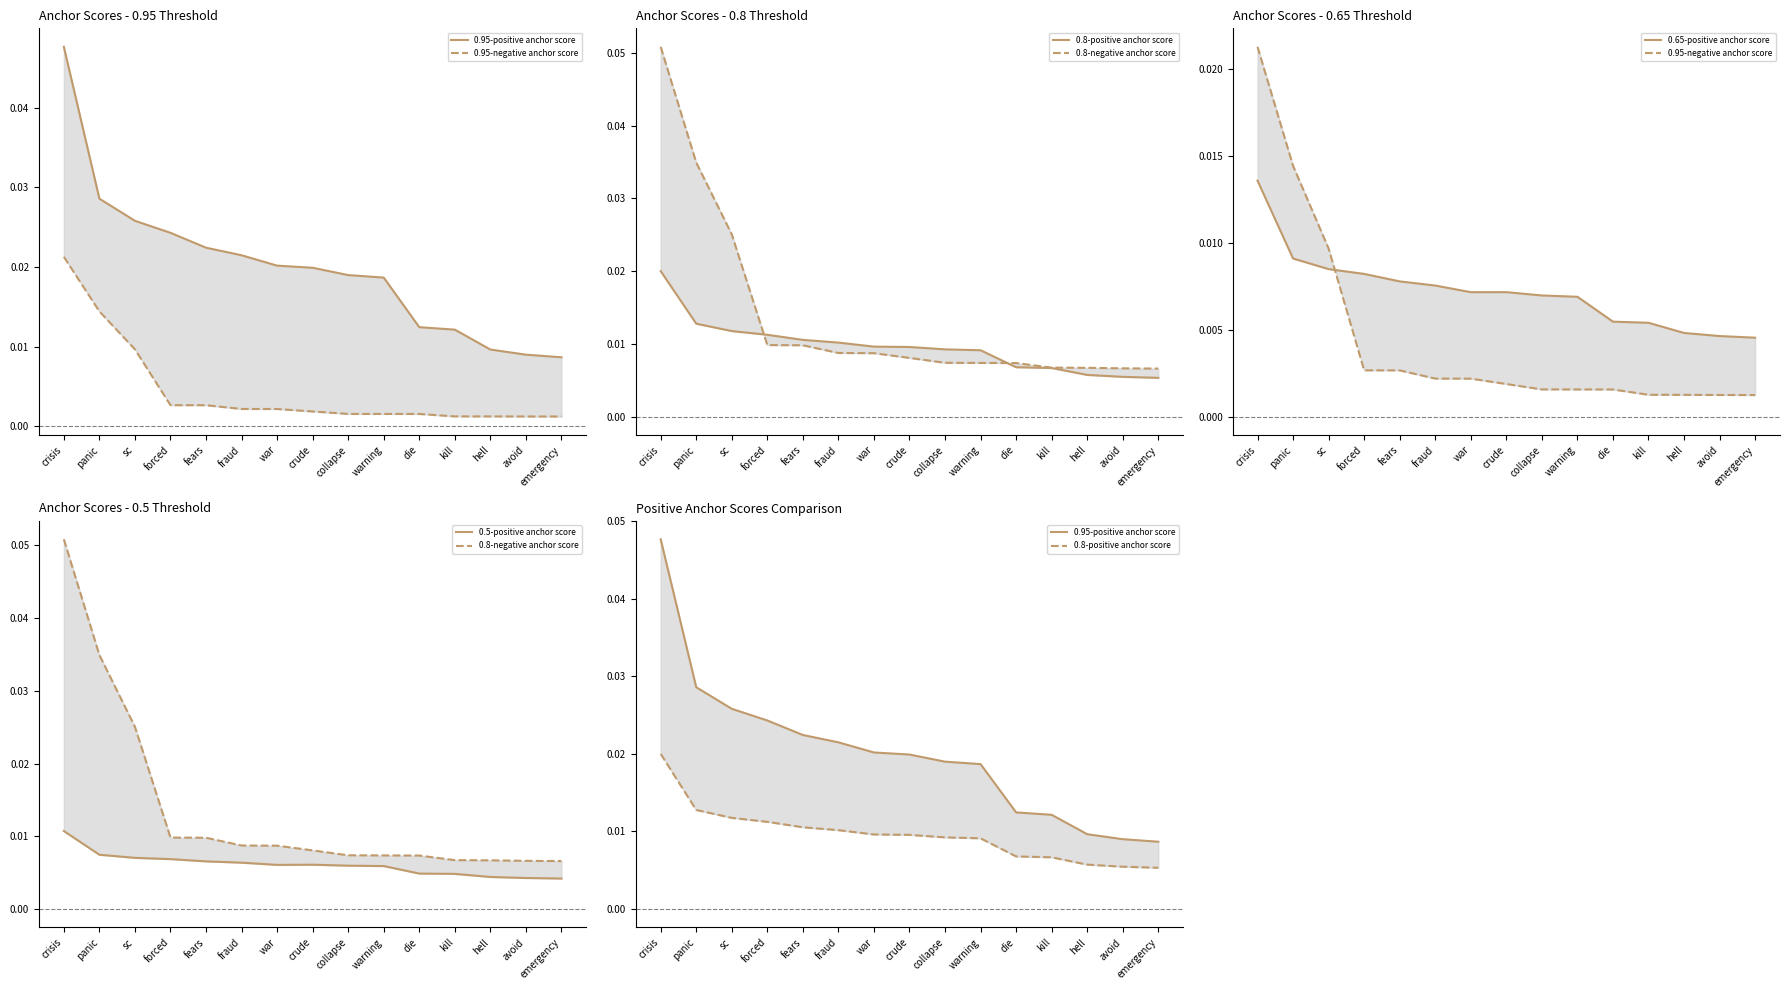

Does the chart have visible grid lines?

No